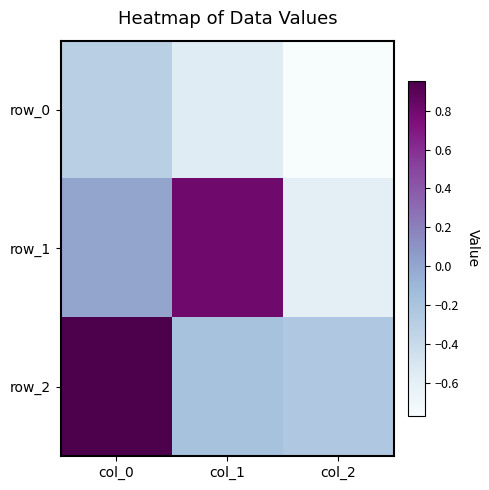

Is it true that row_0 equals -0.6 at col_1?

True